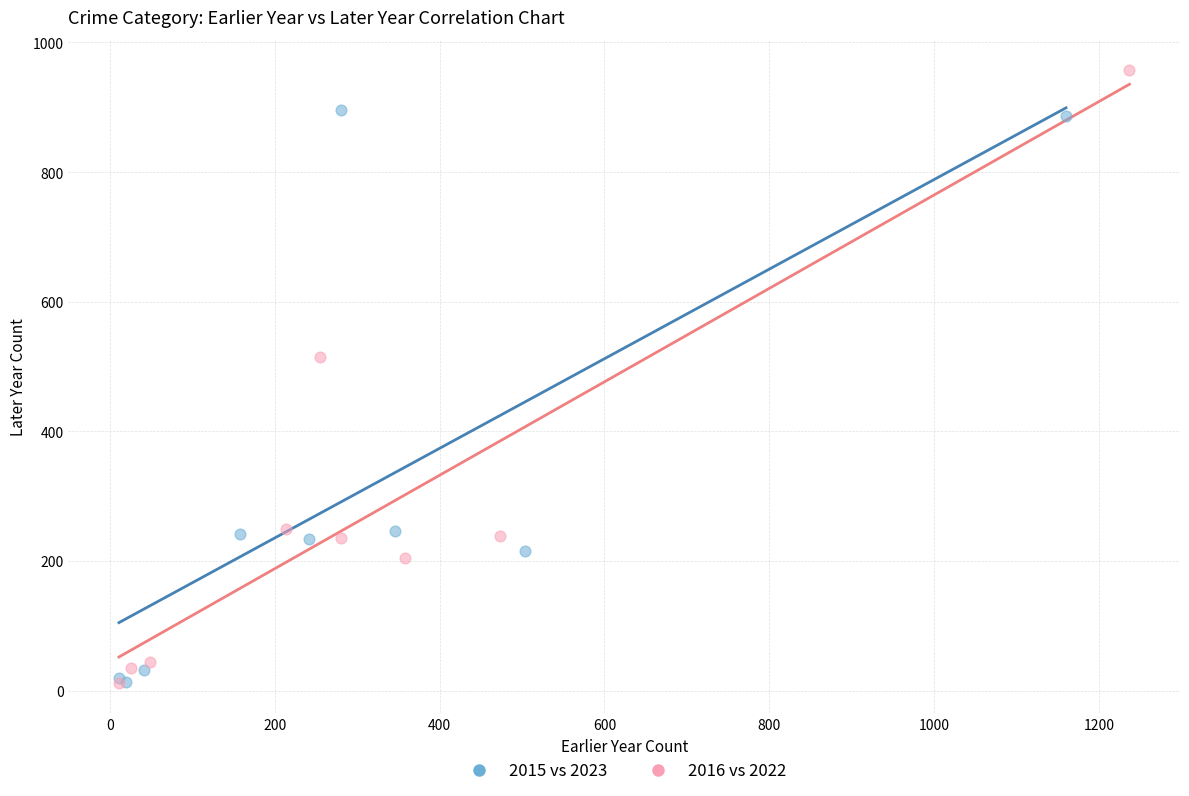

Which series contains the highest Y value?

2016 vs 2022